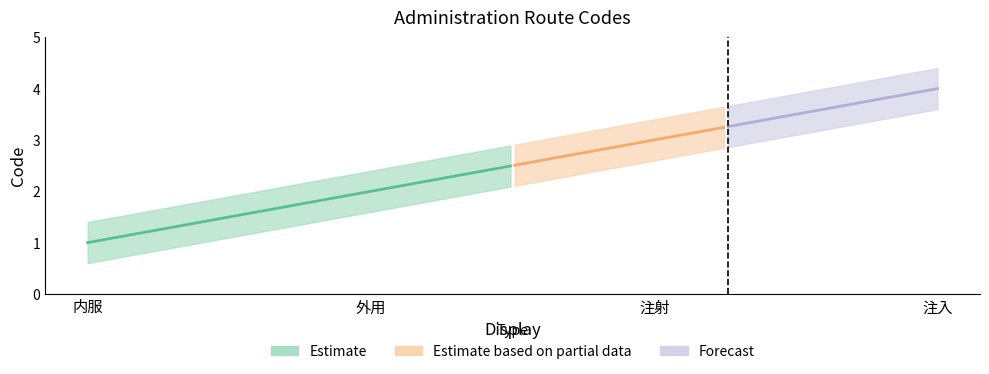

At which category does the chart reach its minimum across all series?

内服